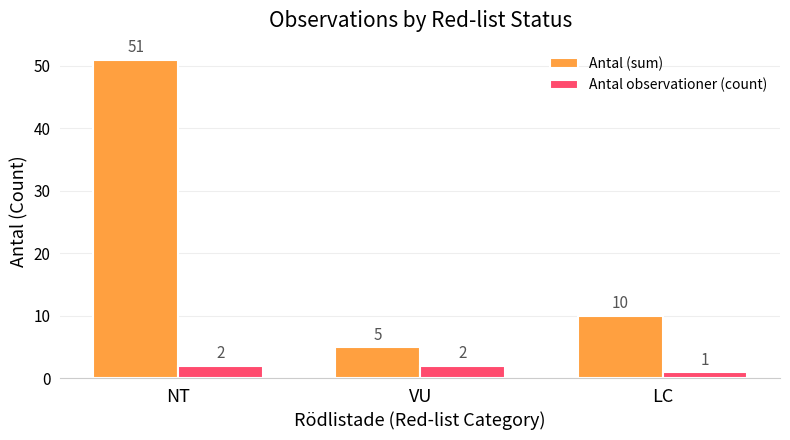

What is the highest value of the Antal (sum) series?

51